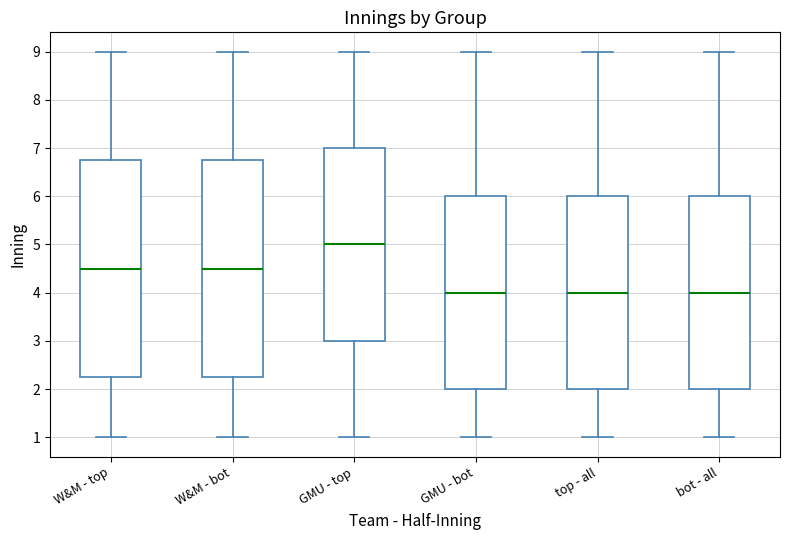

Where does the median line of the box for bot - all sit on the y-axis? The values are not printed on the chart, so give them approximately, as read against the axis.

4.0